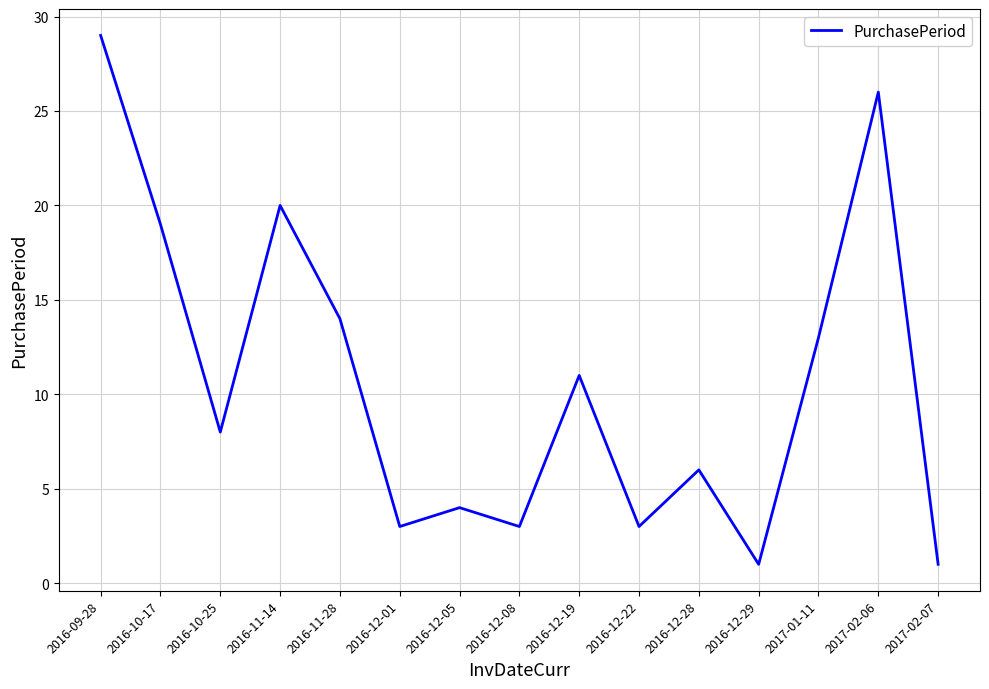

Reading left to right, what are all the values shown in this chart?

29	19	8	20	14	3	4	3	11	3	6	1	13	26	1